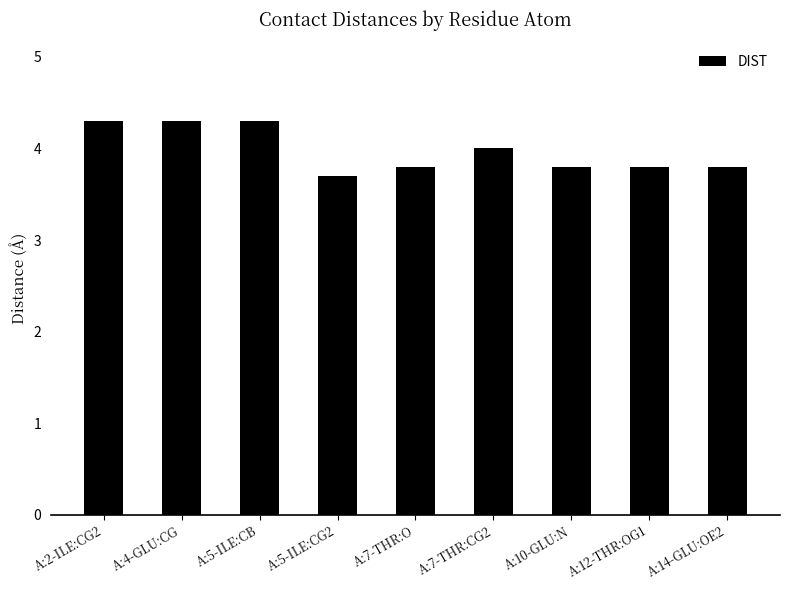

What is the label of the 5th bar from the left?

A:7-THR:O